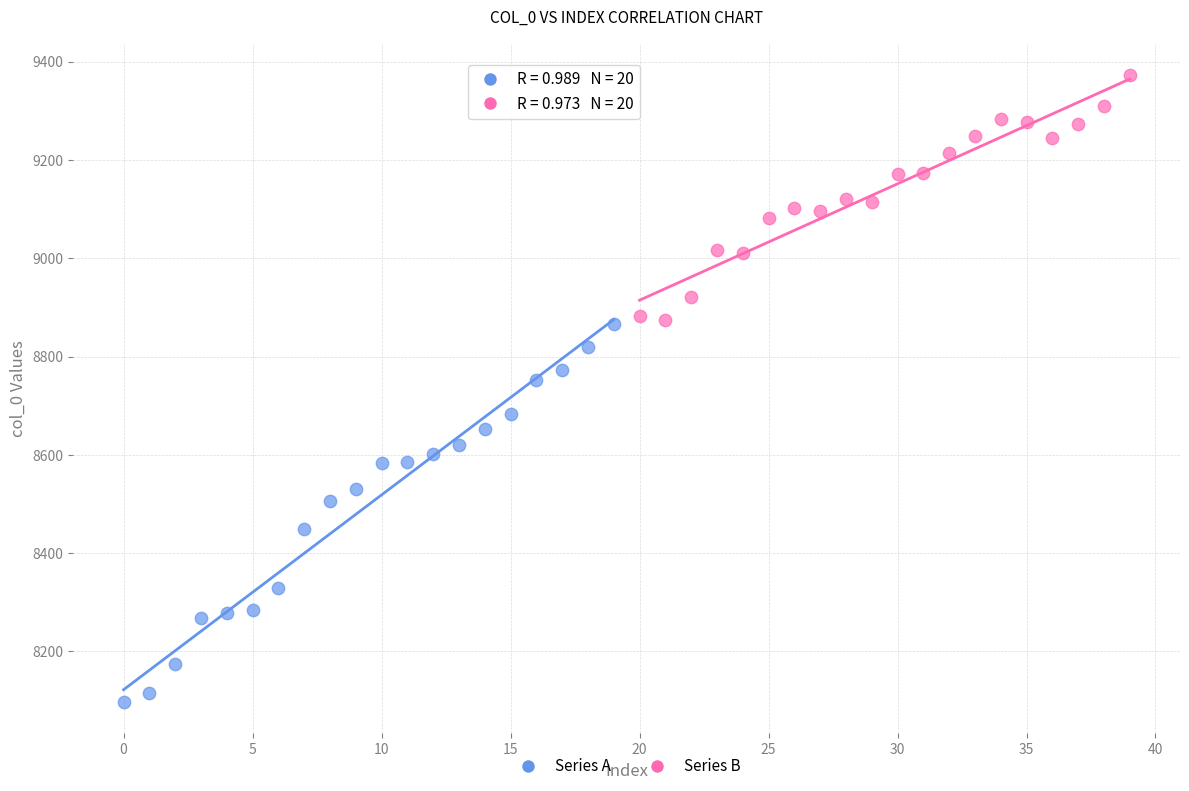

Which series contains the highest Y value?

Series B